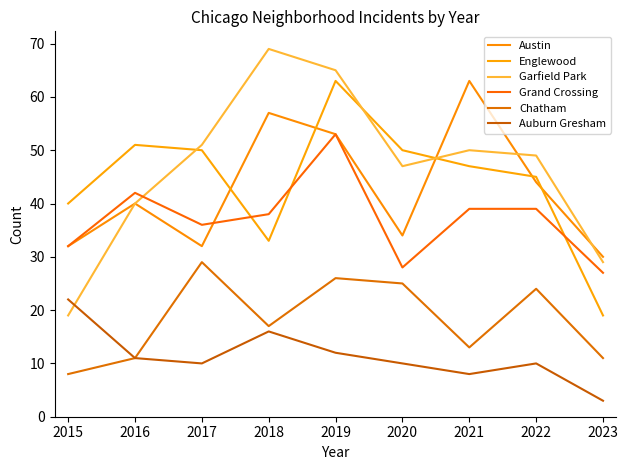

What is the lowest value of the Auburn Gresham series?

3